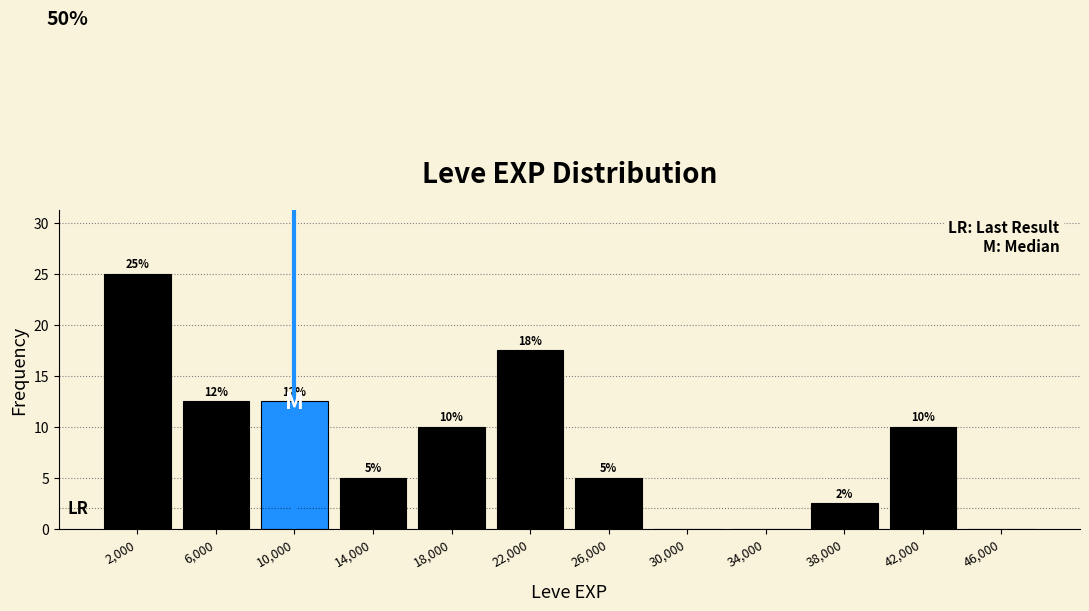

Over which range of the x-axis is the bar tallest?

0 to 4000